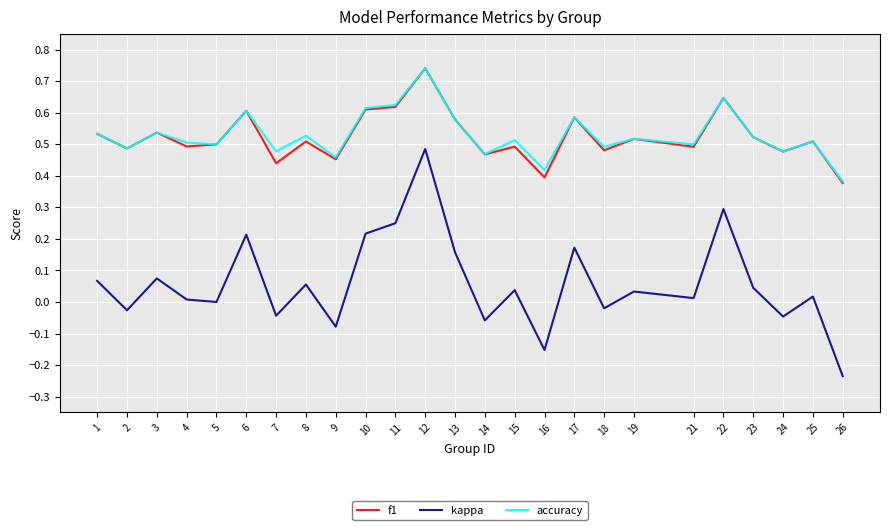

Which category has the highest value in the f1 series?

12